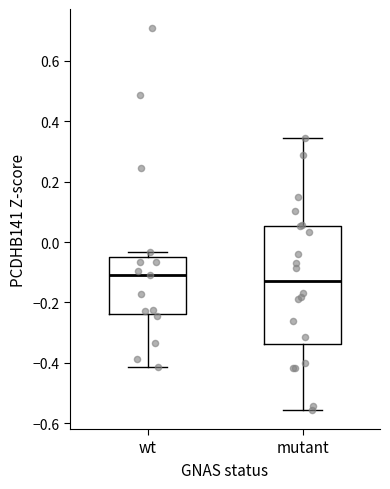

Comparing the boxes themselves (not the whiskers), which one is the tallest?

mutant